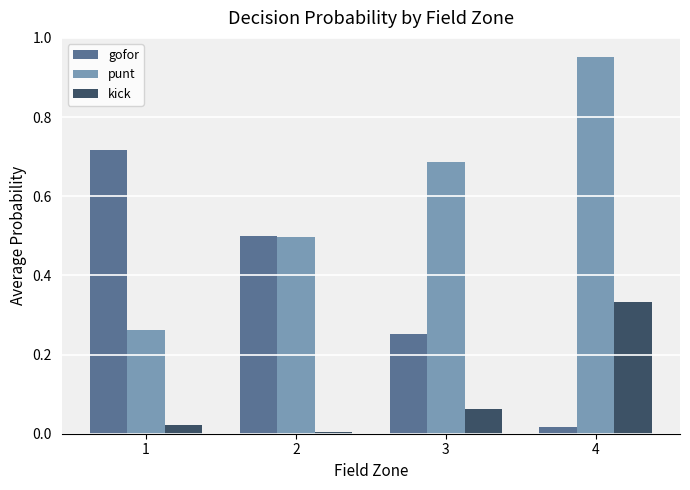

List the labels in order of kick value, largest first.

4, 3, 1, 2